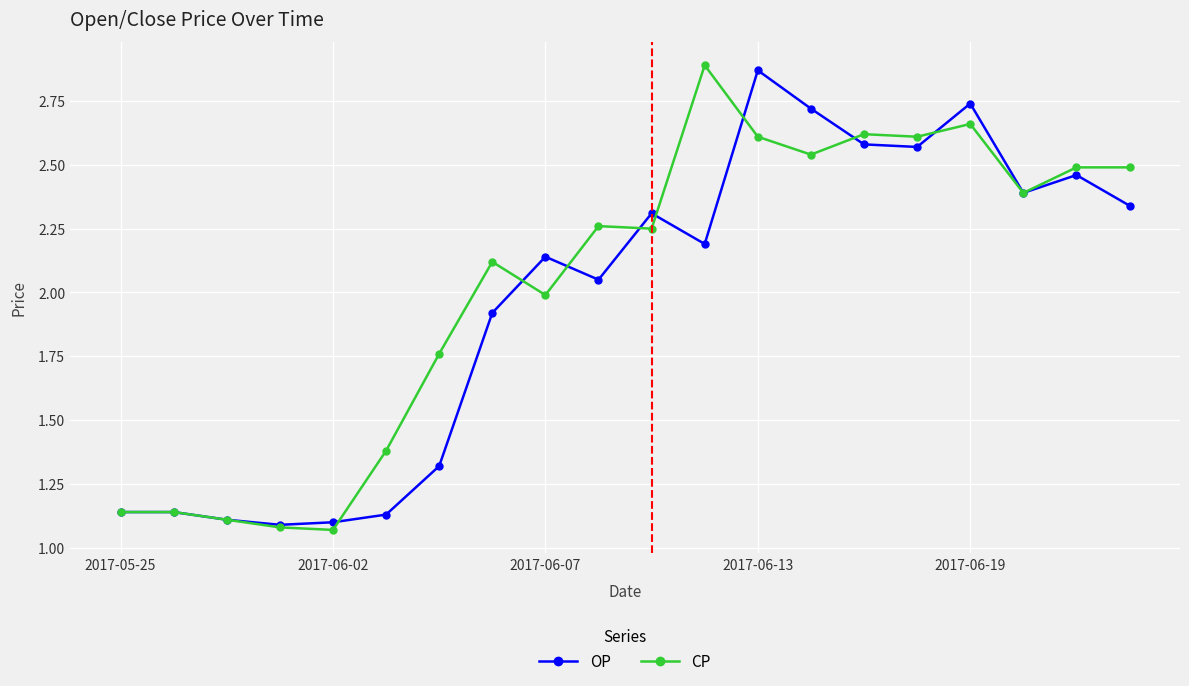

True or false: OP has more than 0 interior local peaks.

True